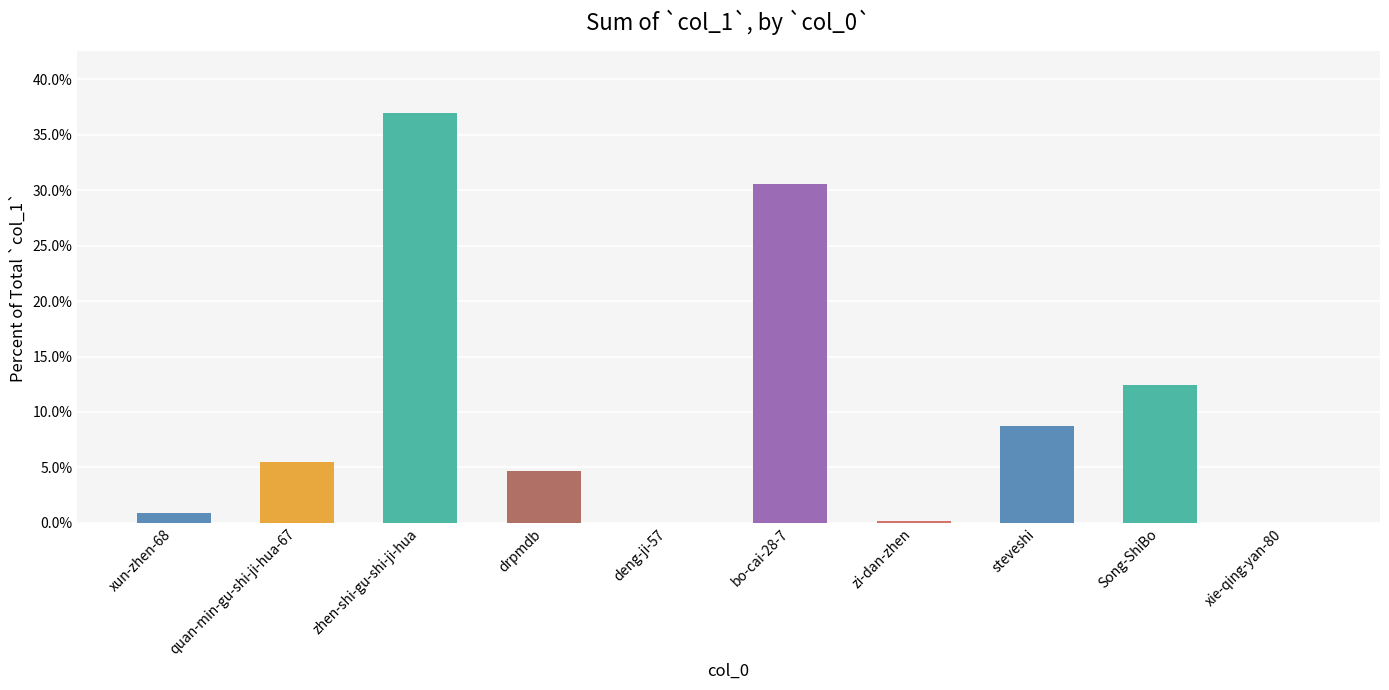

What is the maximum value shown in the chart?

37.0